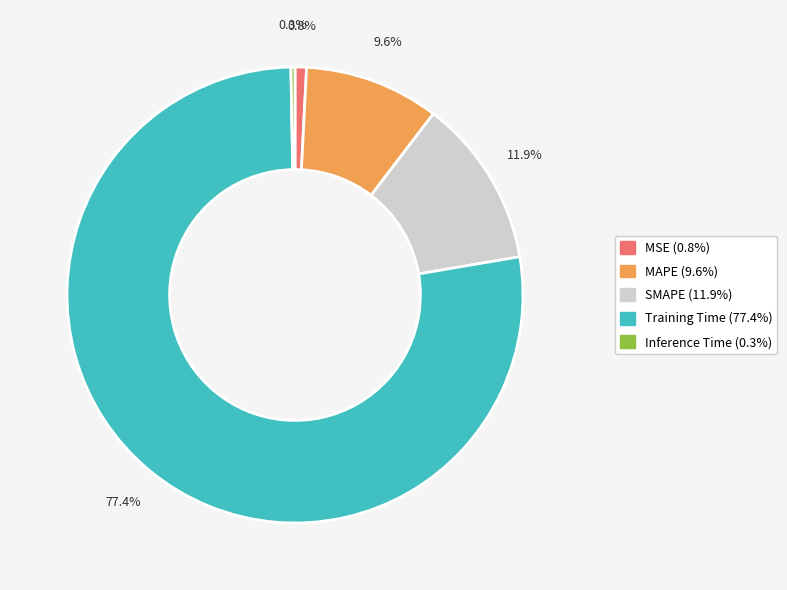

The MAPE slice represents 10% of the pie. True or false?

True